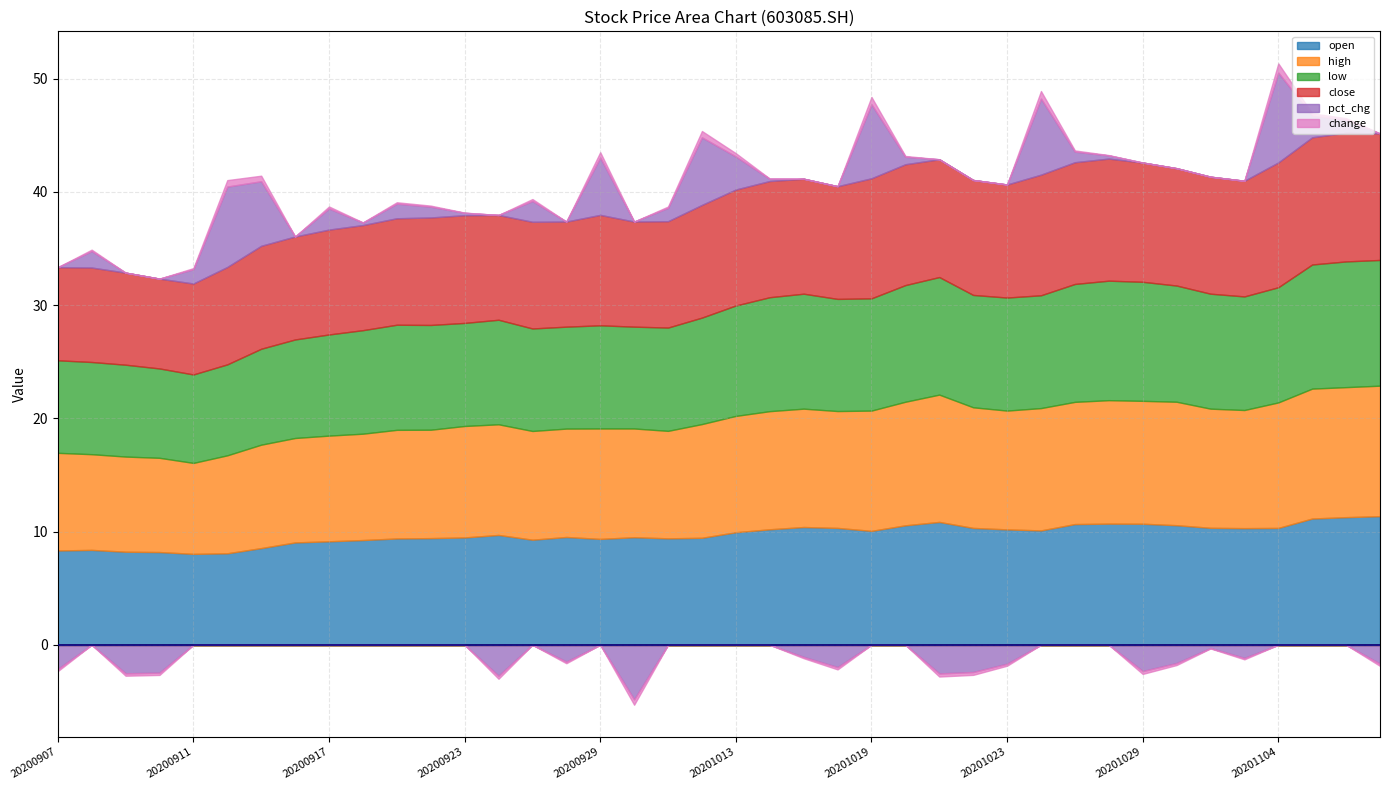

Between 20200909 and 20200929, which series saw the biggest shift?

pct_chg